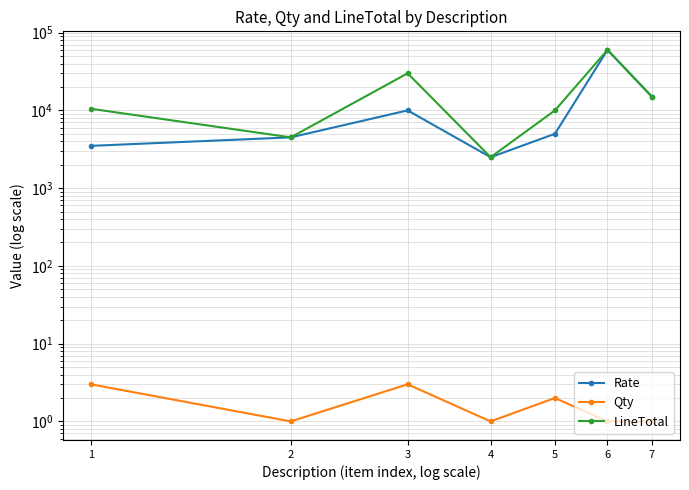

At 5, list the series in order from largest to smallest.

LineTotal, Rate, Qty